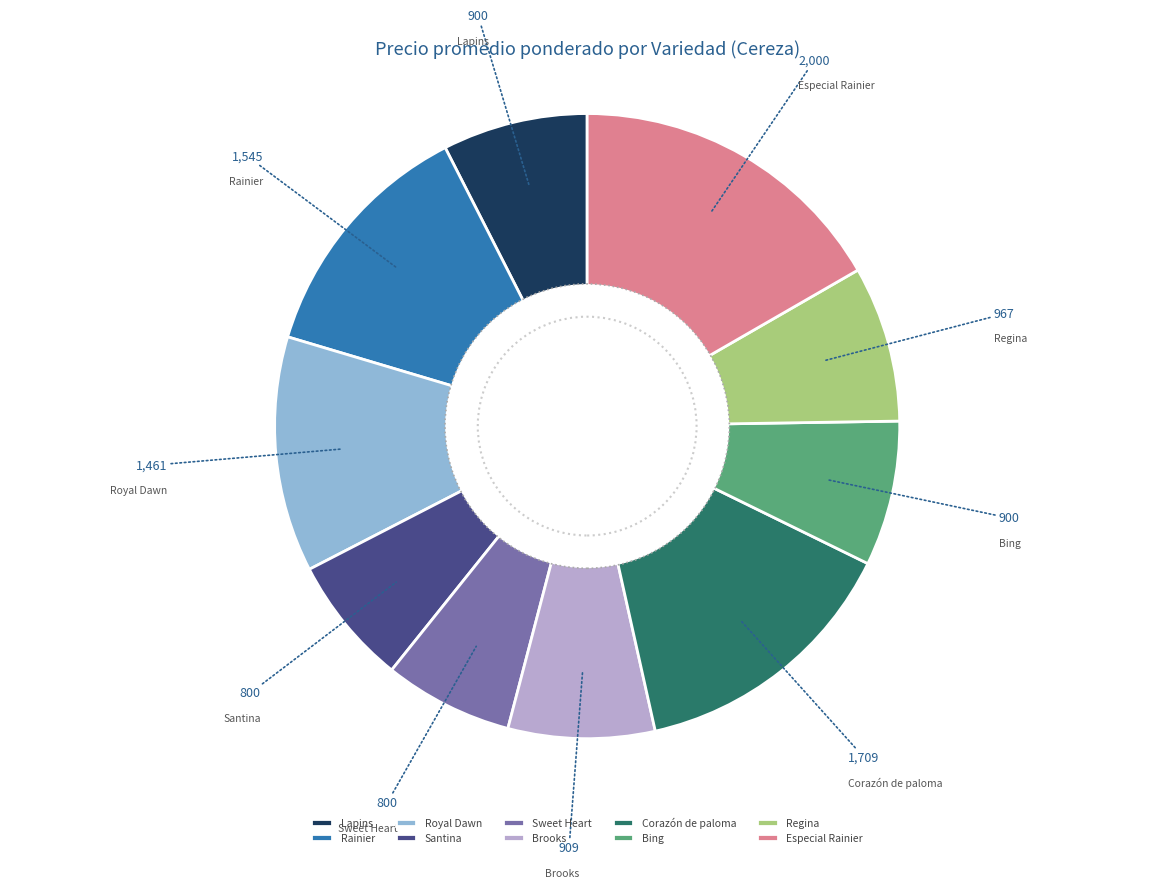

Does any single category account for the majority?

No